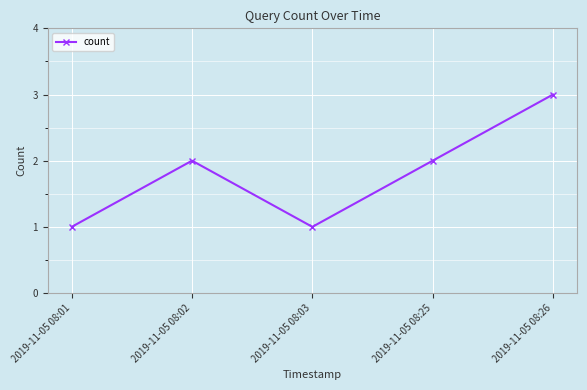

What is the difference between the maximum and minimum values?

2